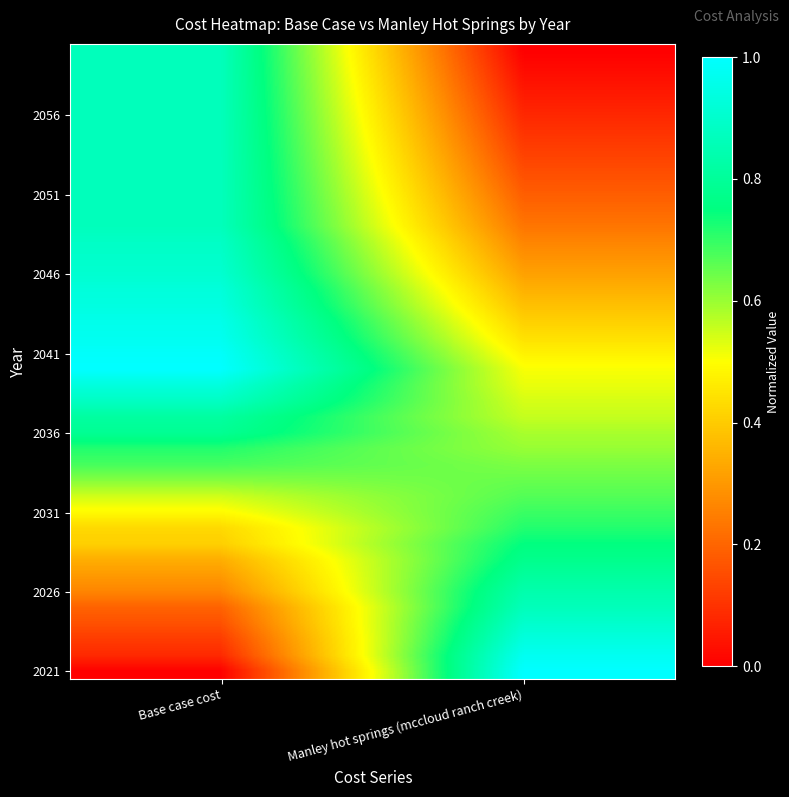

Count the number of data series in this chart.

40